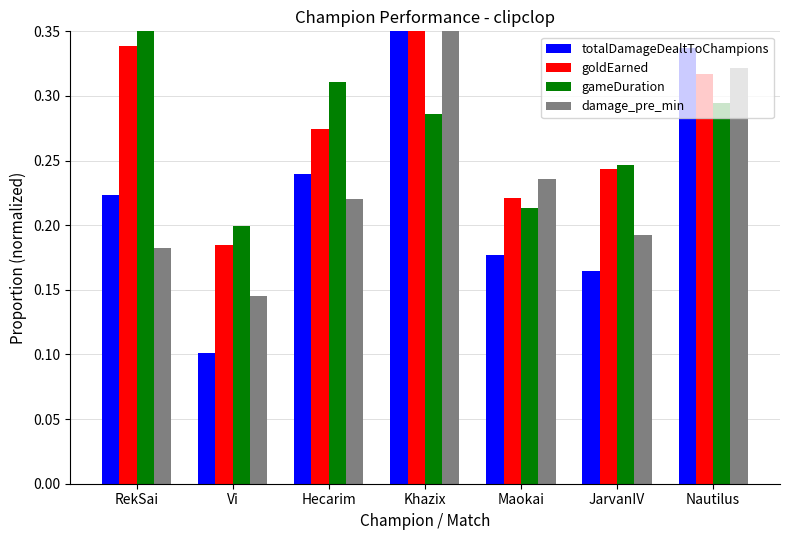

At how many categories does at least one series exceed 0?

7